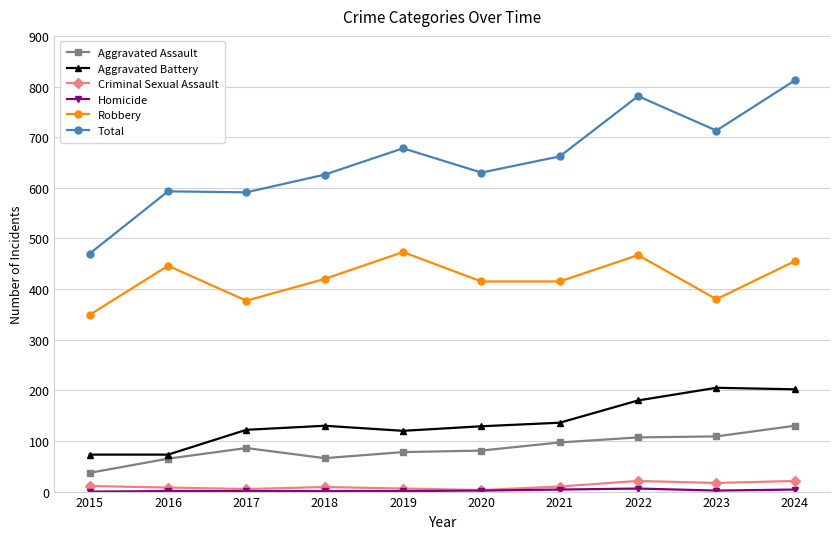

What is the maximum value shown in the chart?

812